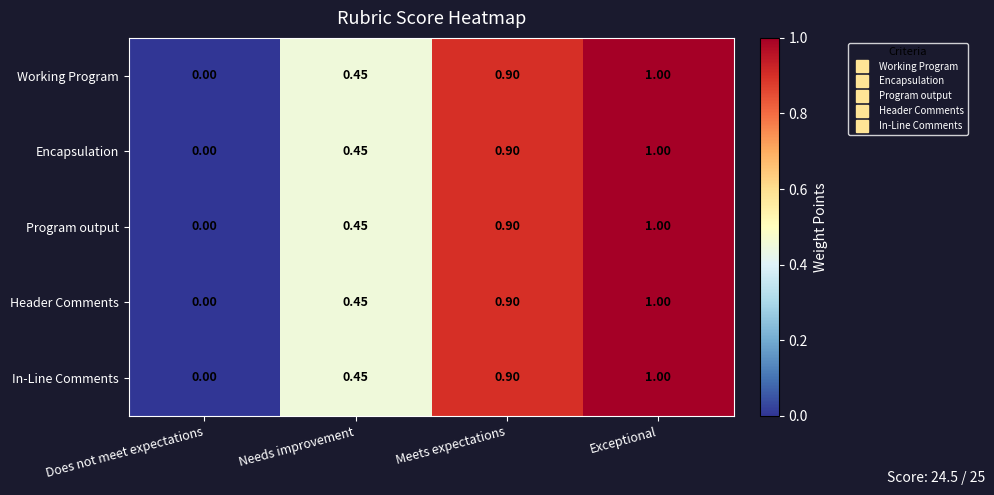

Rank the categories by Header Comments value from lowest to highest.

Does not meet expectations, Needs improvement, Meets expectations, Exceptional